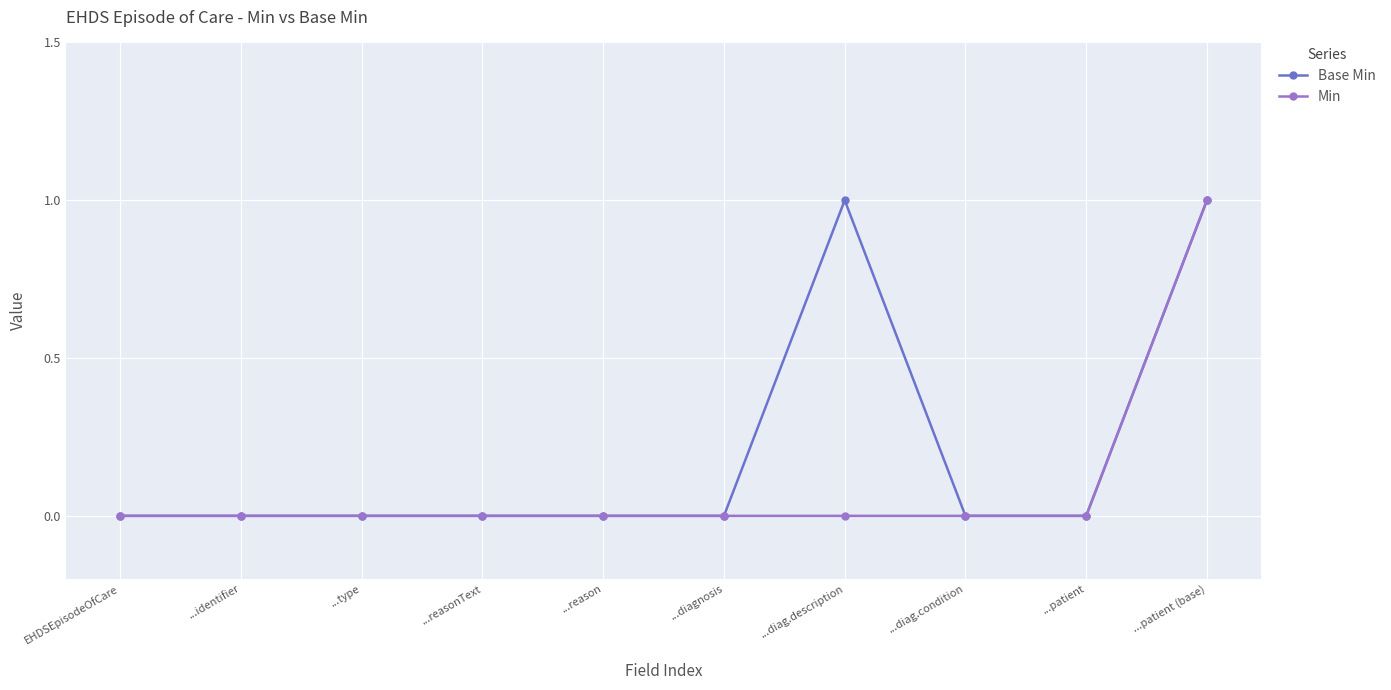

What is the sum of all Base Min values?

2